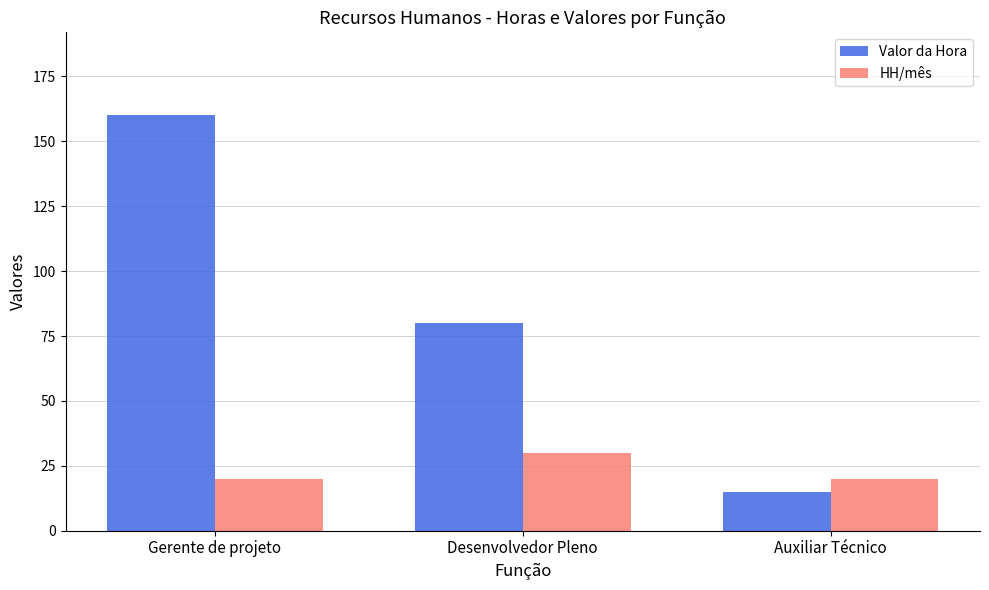

What is the sum of the HH/mês values at Desenvolvedor Pleno and Gerente de projeto?

50